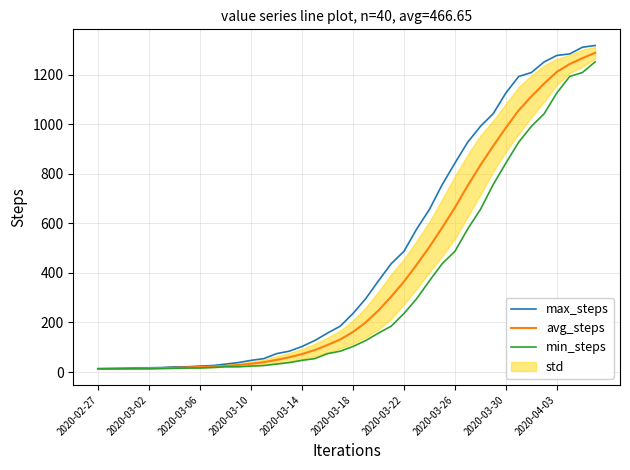

Reading left to right, transcribe all the data shown in this chart.

max_steps: 13.0	14.0	15.0	17.0	17.0	18.0	21.0	21.0	24.0	26.0	32.0	38.0	47.0	54.0	74.0	84.0	103.0	127.0	157.0	185.0	236.0	296.0	368.0	437.0	487.0	577.0	656.0	756.0	843.0	927.0	991.0	1042.0	1126.0	1192.0	1208.0	1251.0	1277.0	1283.0	1310.0	1317.0
avg_steps: 13.0	13.5	14.0	14.8	15.0	16.0	17.4	18.6	20.0	22.0	24.8	28.2	33.4	39.4	49.0	59.4	72.4	88.4	109.0	131.2	161.6	200.2	248.4	304.4	364.8	433.0	505.0	582.6	663.8	751.8	834.6	911.8	985.8	1055.6	1111.8	1163.8	1210.8	1242.2	1265.8	1287.6
min_steps: 13.0	13.0	13.0	13.0	13.0	14.0	15.0	16.0	16.0	18.0	21.0	21.0	24.0	26.0	32.0	38.0	47.0	54.0	74.0	84.0	103.0	127.0	157.0	185.0	236.0	296.0	368.0	437.0	487.0	577.0	656.0	756.0	843.0	927.0	991.0	1042.0	1126.0	1192.0	1208.0	1251.0